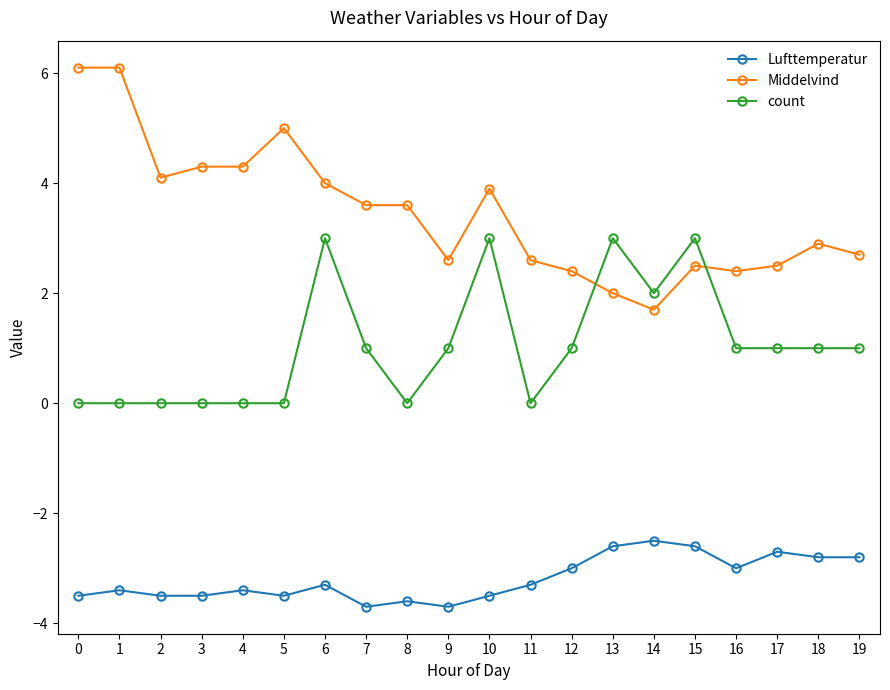

What is the sum of all Lufttemperatur values?

-63.9